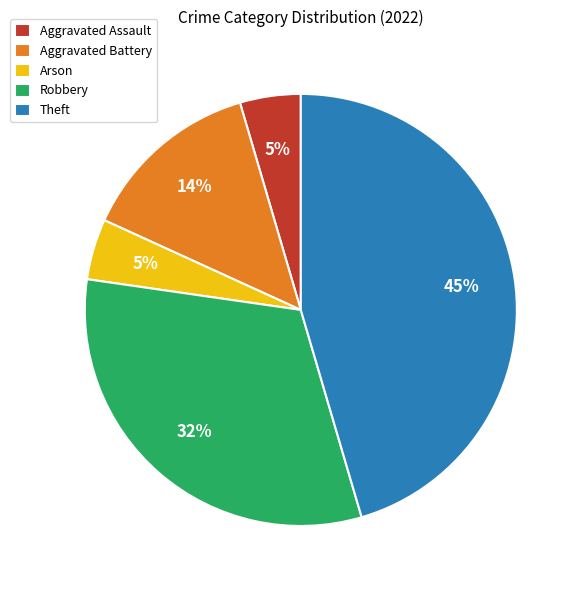

True or false: Aggravated Battery accounts for 5% of the total.

False